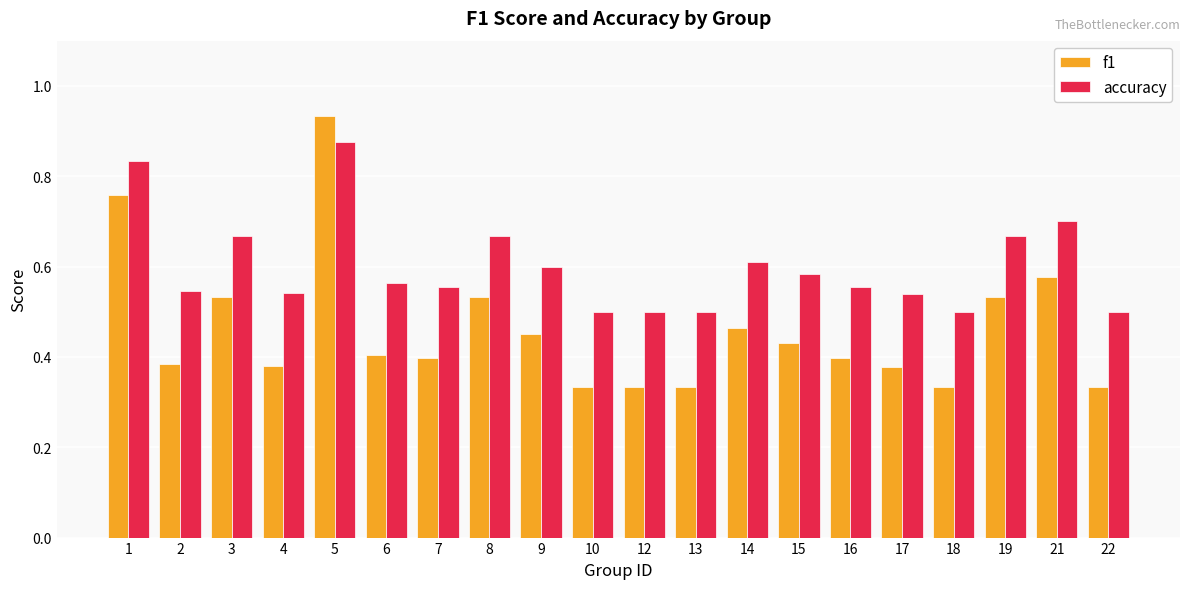

How many categories are shown in the chart?

20